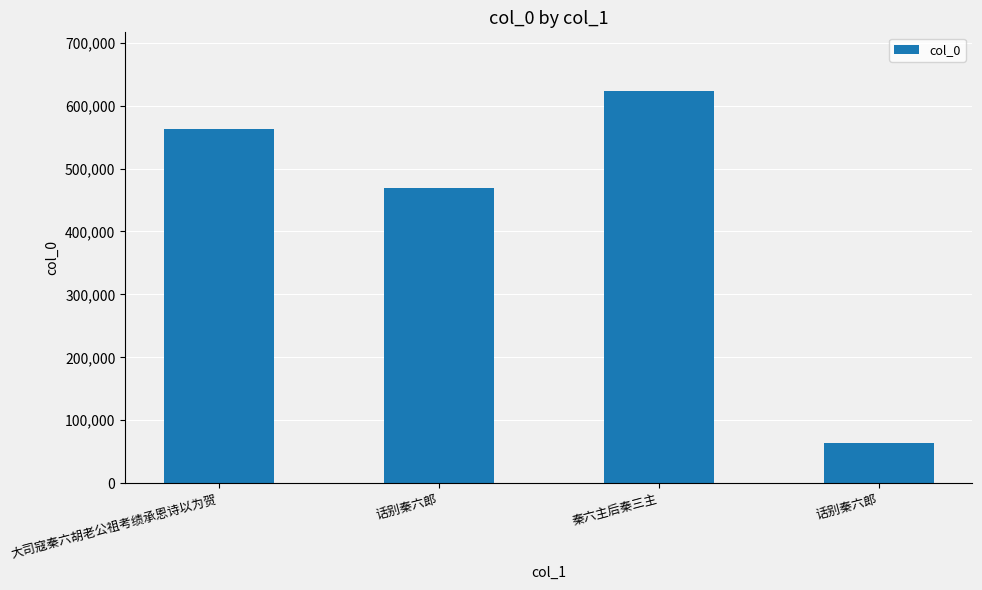

How many values are below 563104?

2